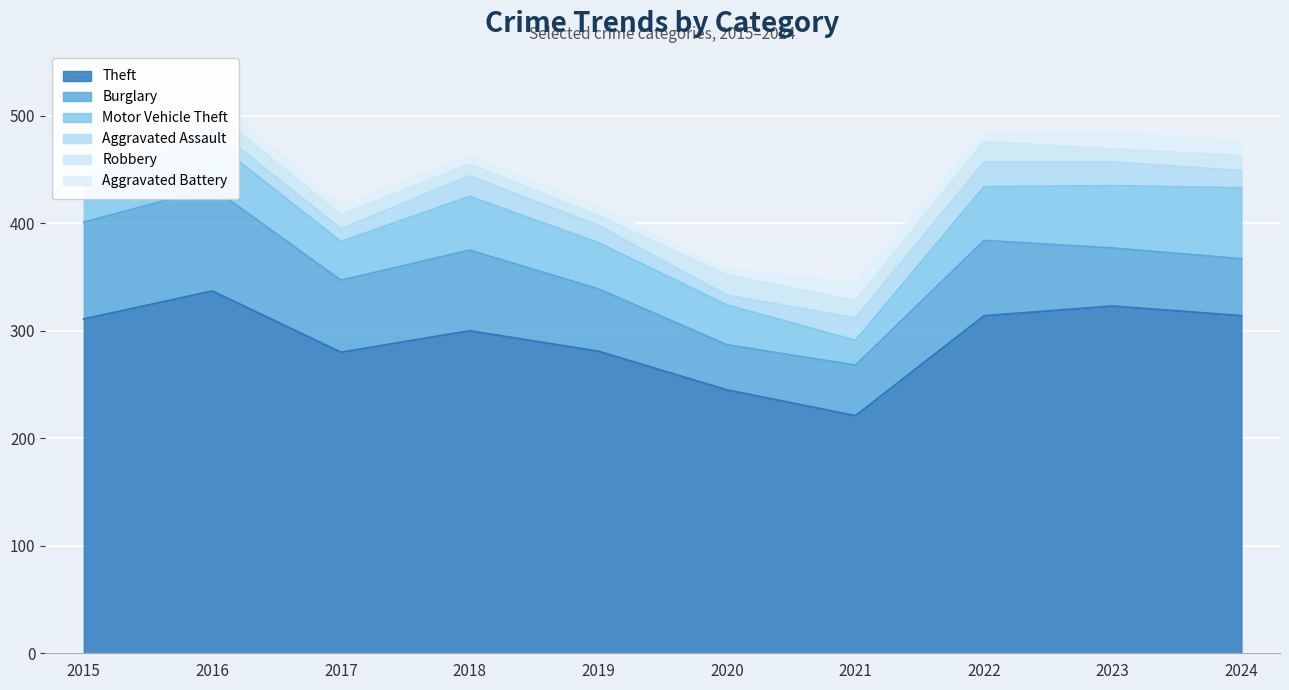

True or false: Theft and Burglary cross at least once.

False